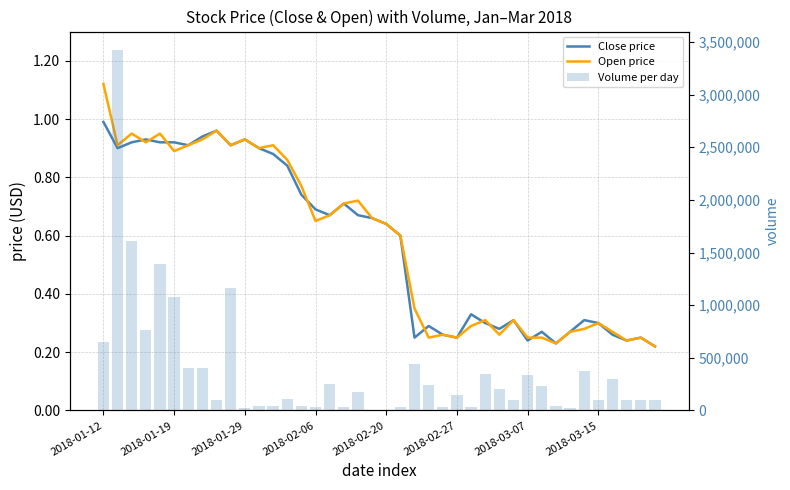

Reading left to right, extract all data points from this chart.

Close price: 1.0	0.9	0.9	0.9	0.9	0.9	0.9	0.9	1.0	0.9	0.9	0.9	0.9	0.8	0.7	0.7	0.7	0.7	0.7	0.7	0.6	0.6	0.2	0.3	0.3	0.2	0.3	0.3	0.3	0.3	0.2	0.3	0.2	0.3	0.3	0.3	0.3	0.2	0.2	0.2
Open price: 1.1	0.9	0.9	0.9	0.9	0.9	0.9	0.9	1.0	0.9	0.9	0.9	0.9	0.9	0.8	0.7	0.7	0.7	0.7	0.7	0.6	0.6	0.3	0.2	0.3	0.2	0.3	0.3	0.3	0.3	0.2	0.2	0.2	0.3	0.3	0.3	0.3	0.2	0.2	0.2
Volume per day: 652000.0	3427600.0	1614000.0	763000.0	1392800.0	1076600.0	400000.0	400000.0	100000.0	1160100.0	20000.0	40000.0	46100.0	105400.0	40000.0	31000.0	251000.0	37000.0	180000.0	1000.0	4000.0	35000.0	441000.0	246000.0	33000.0	150000.0	32200.0	349800.0	200000.0	100000.0	340000.0	230000.0	45000.0	20000.0	375000.0	100000.0	300000.0	100000.0	100000.0	100000.0